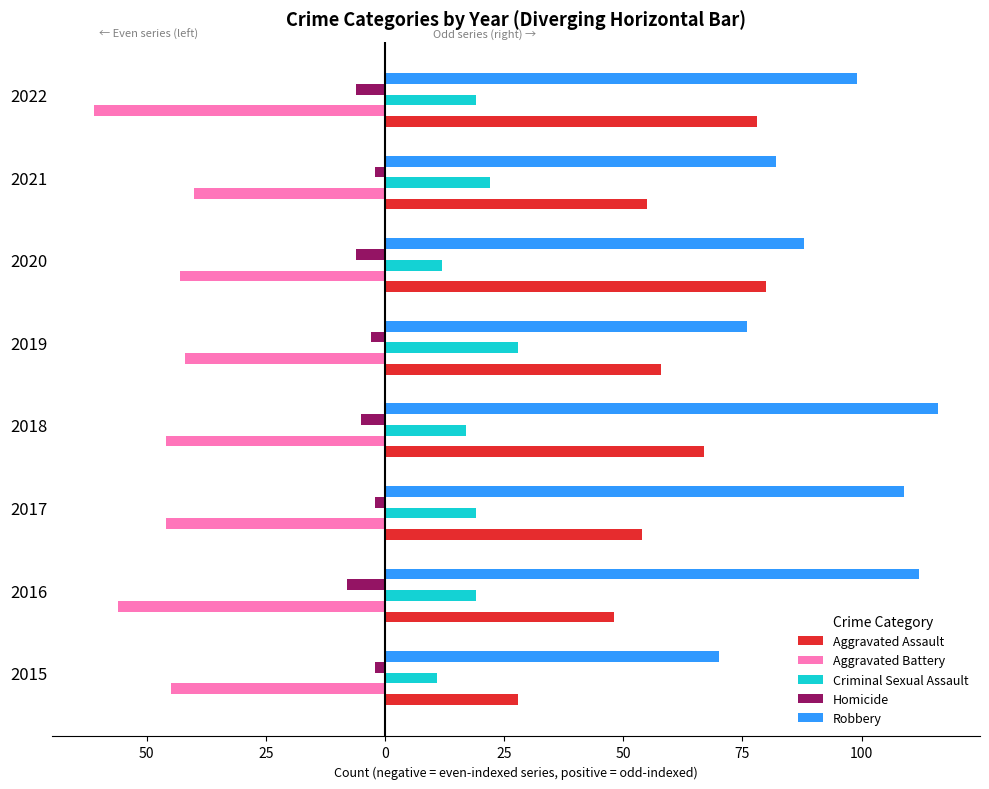

At how many categories does at least one series exceed 21?

8